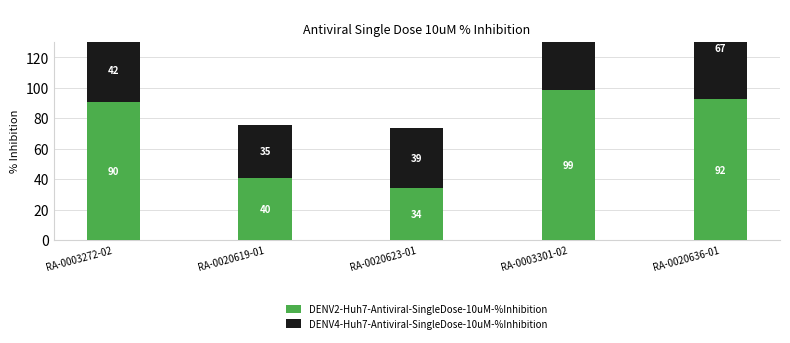

Reading left to right, what are all the values shown in this chart?

DENV2-Huh7-Antiviral-SingleDose-10uM-%Inhibition: RA-0003272-02=90.4	RA-0020619-01=40.5	RA-0020623-01=34.1	RA-0003301-02=98.7	RA-0020636-01=92.3
DENV4-Huh7-Antiviral-SingleDose-10uM-%Inhibition: RA-0003272-02=42.0	RA-0020619-01=35.1	RA-0020623-01=39.2	RA-0003301-02=99.1	RA-0020636-01=66.8